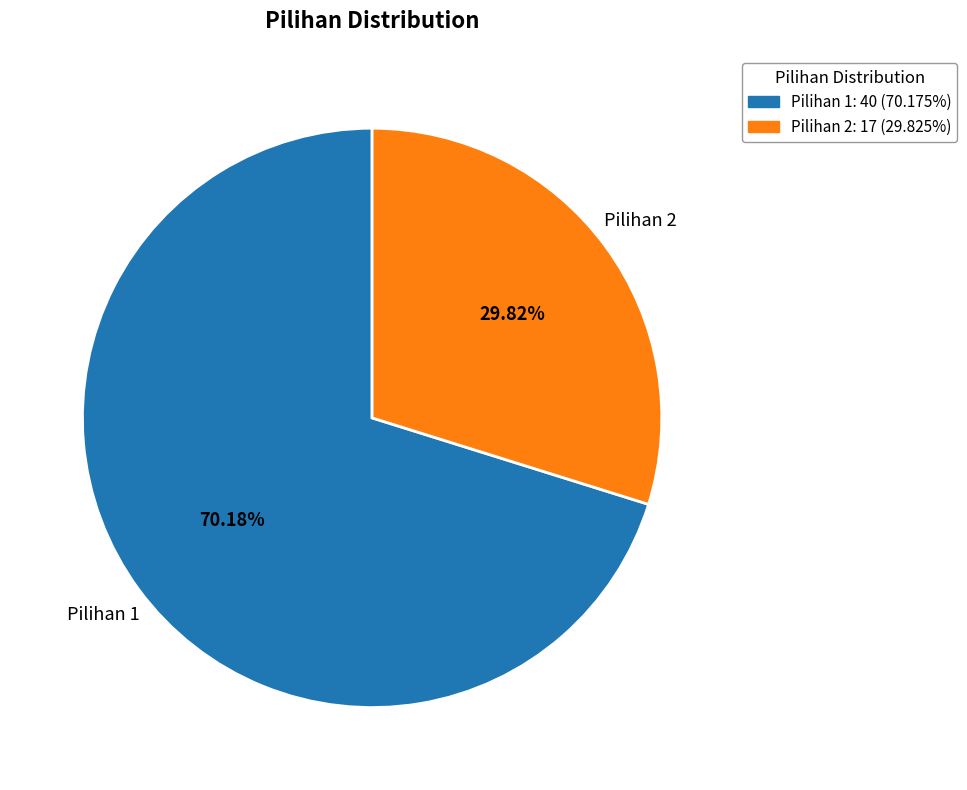

Is it true that Pilihan 1 is 83% of the pie?

False